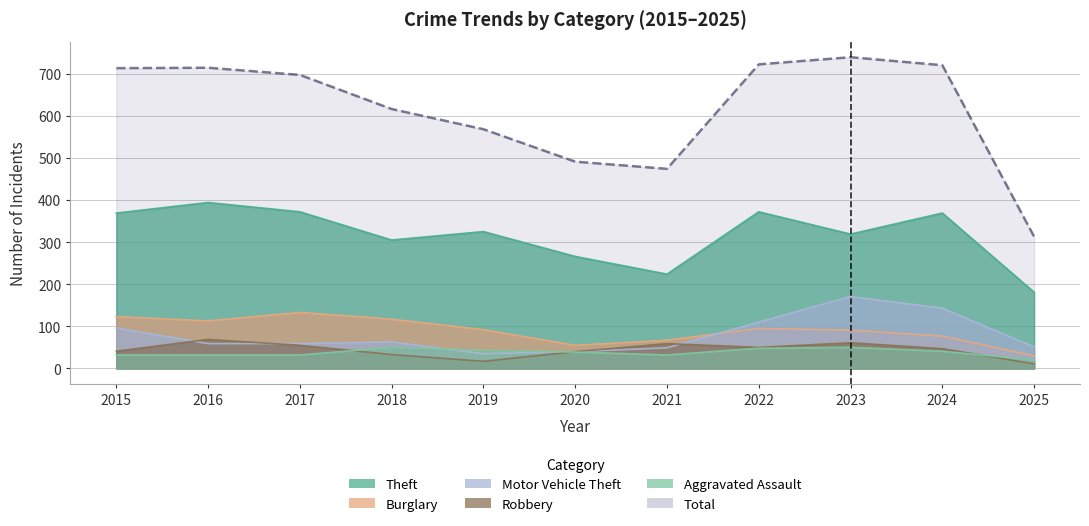

How many distinct data groups are displayed?

6